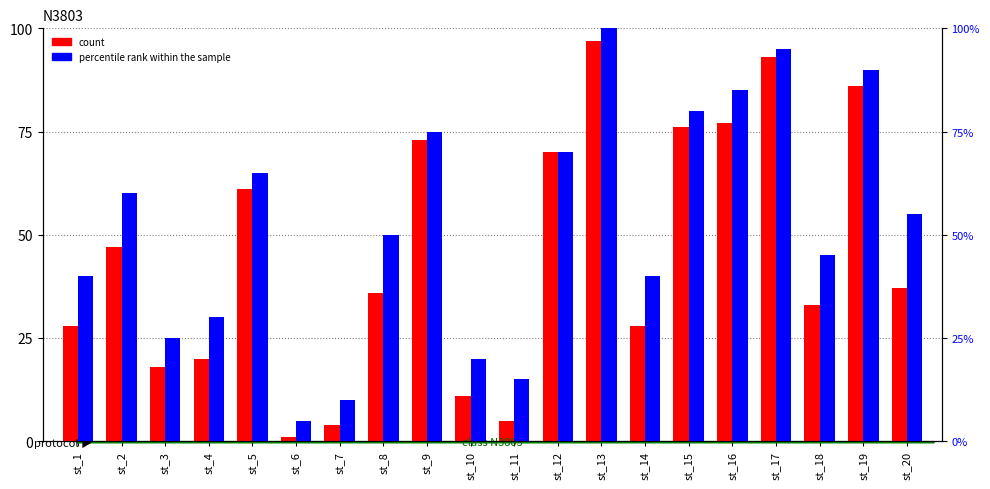

What is the approximate value of percentile rank within the sample at st_6?

5.0